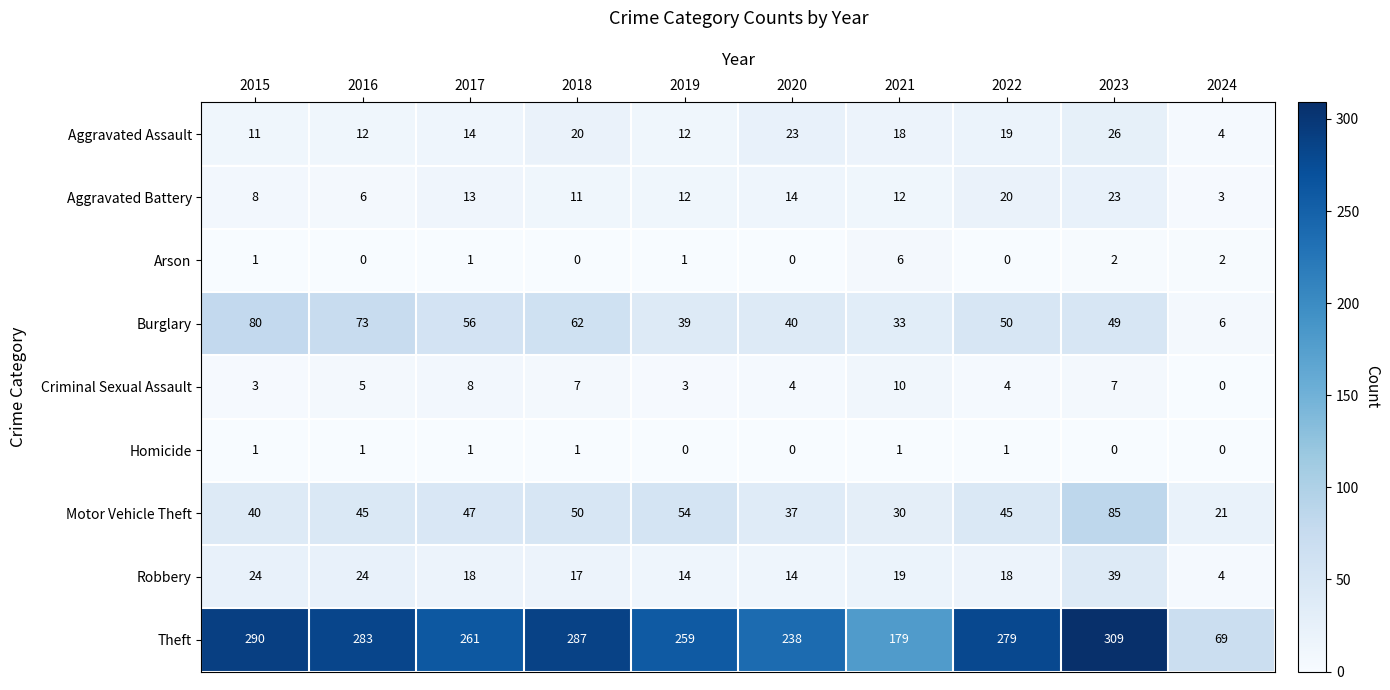

List the series in order of their peak value, lowest first.

Homicide, Arson, Criminal Sexual Assault, Aggravated Battery, Aggravated Assault, Robbery, Burglary, Motor Vehicle Theft, Theft